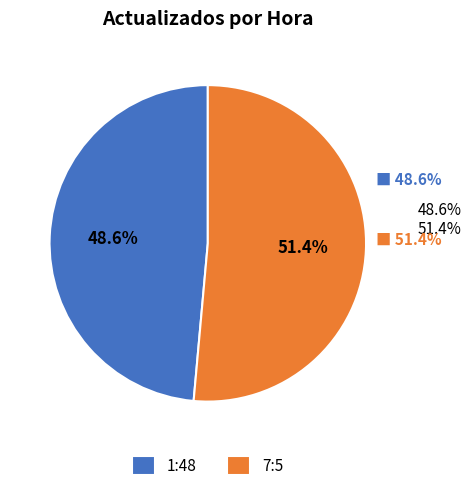

To the nearest percent, what is the combined percentage of 7:5 and 1:48?

100%